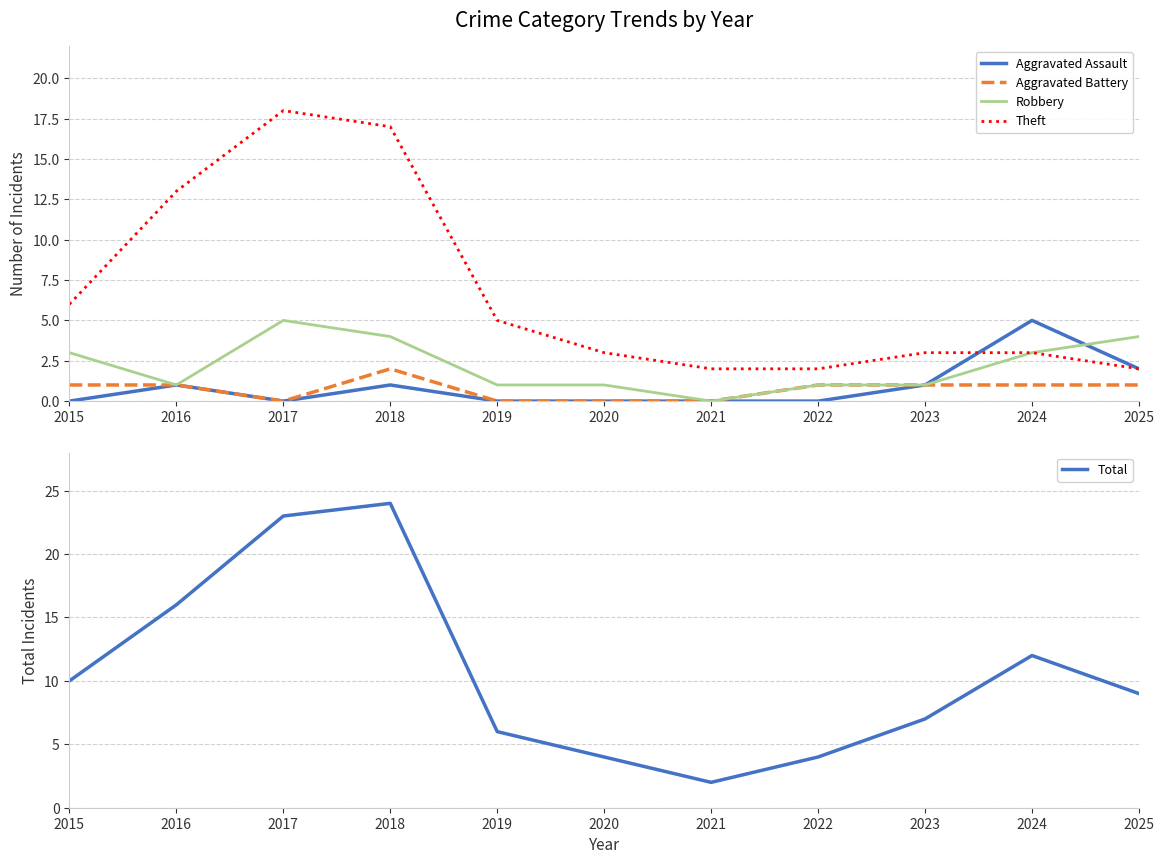

Does the chart display data point markers on the line(s)?

No